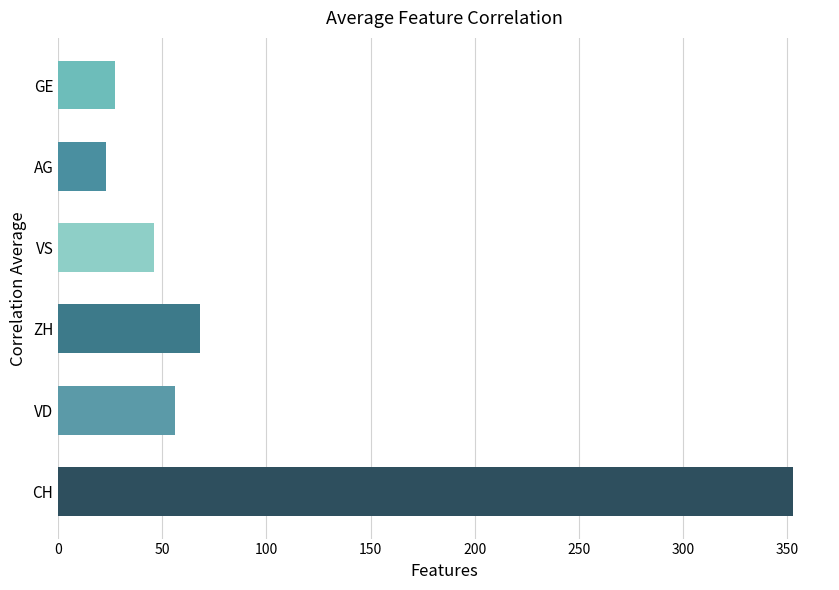

Reading bottom to top, what are all the values shown in this chart?

CH=353	VD=56	ZH=68	VS=46	AG=23	GE=27